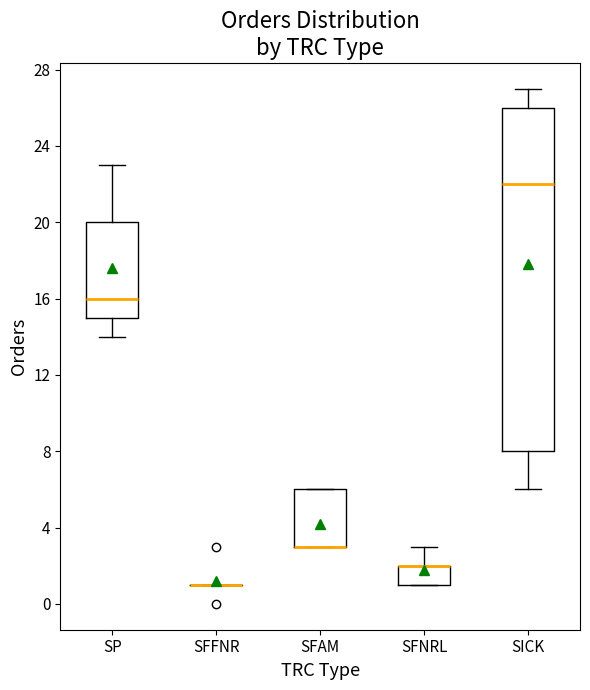

Reading left to right, read every box against the y-axis: the position of its median line, the range the box covers, and the ends of its whiskers. The values are not printed on the chart, so give them approximately, as read against the axis.

SP: median 16, box 15 to 20, whiskers 14 to 23
SFFNR: box collapsed to a line at 1, whiskers 1 to 1
SFAM: median 3 (drawn on the box's lower edge), box 3 to 6, whiskers 3 to 6
SFNRL: median 2 (drawn on the box's upper edge), box 1 to 2, whiskers 1 to 3
SICK: median 22, box 8 to 26, whiskers 6 to 27